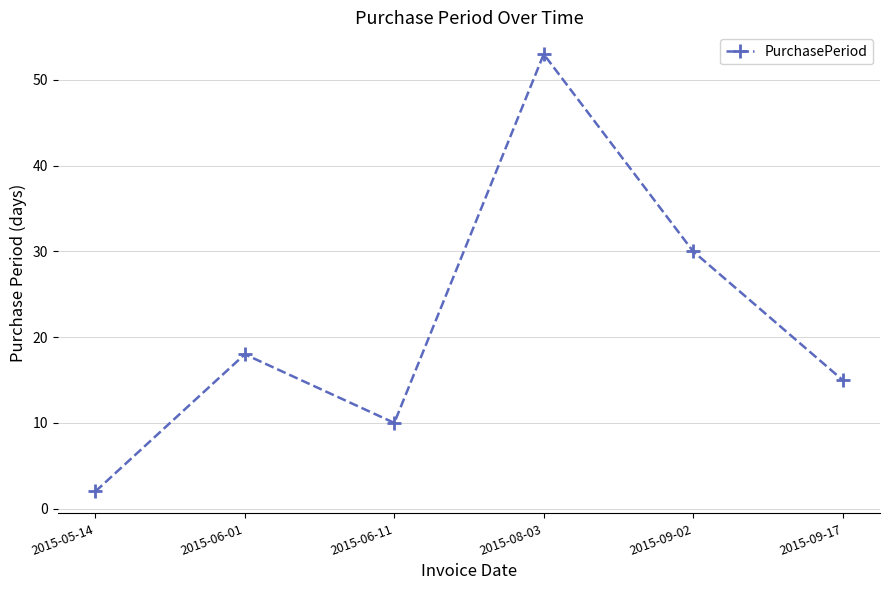

Is it true that the value at 2015-09-02 is 8?

False